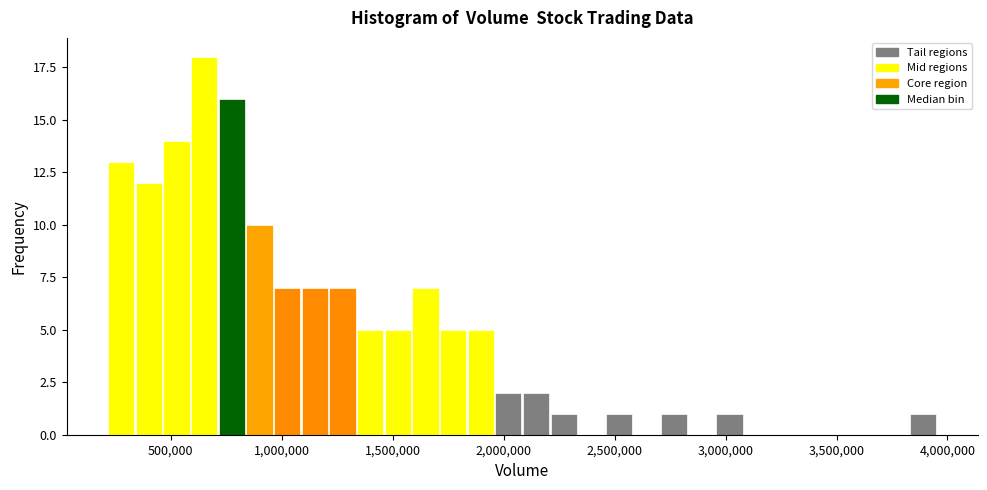

Around what value on the x-axis is the tallest bar? Give the approximate position of its centre, as read against the axis.

650000